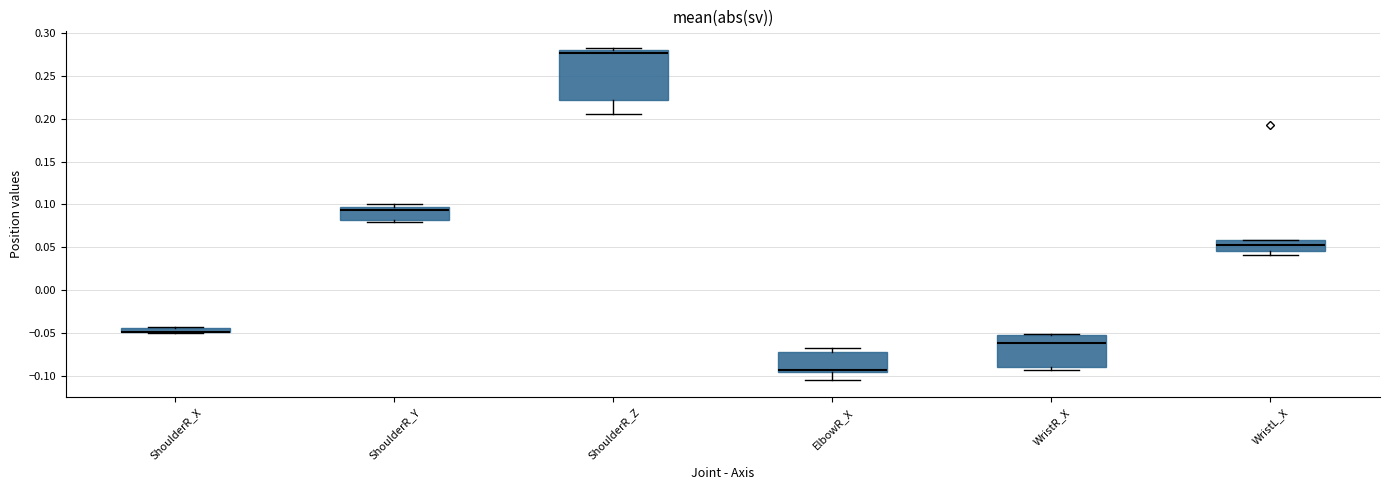

Where is the lower edge of the box for ShoulderR_Y on the y-axis? The values are not printed on the chart, so give them approximately, as read against the axis.

0.080